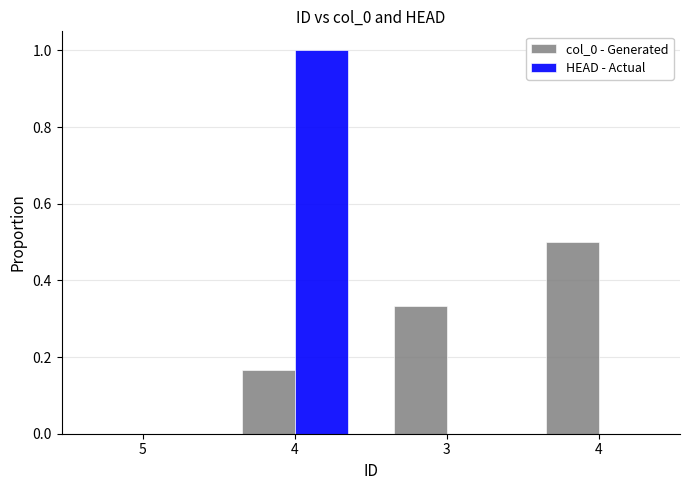

What is the label of the 2nd bar from the left?

4